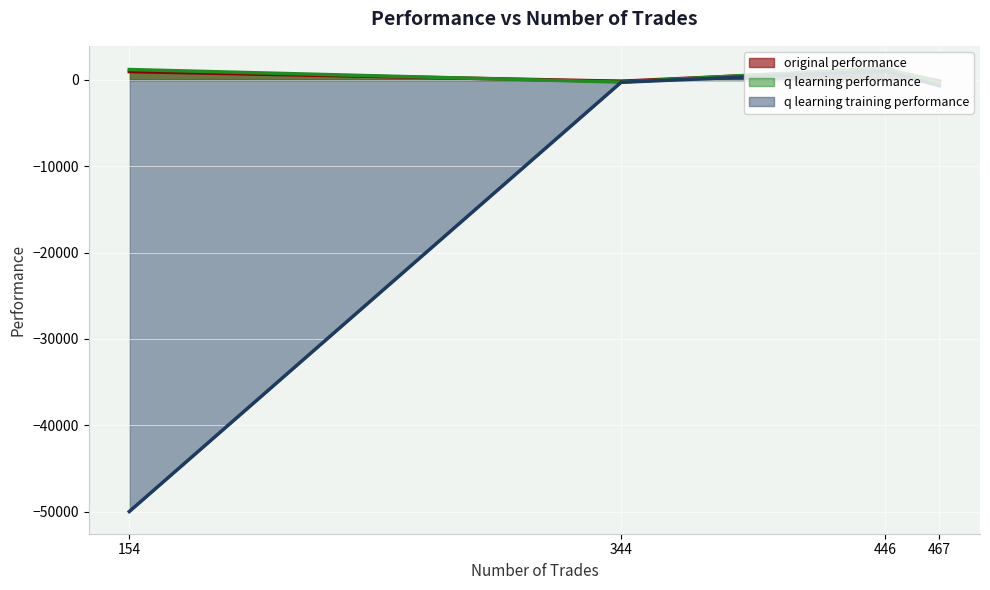

How many lines are shown in the chart?

3